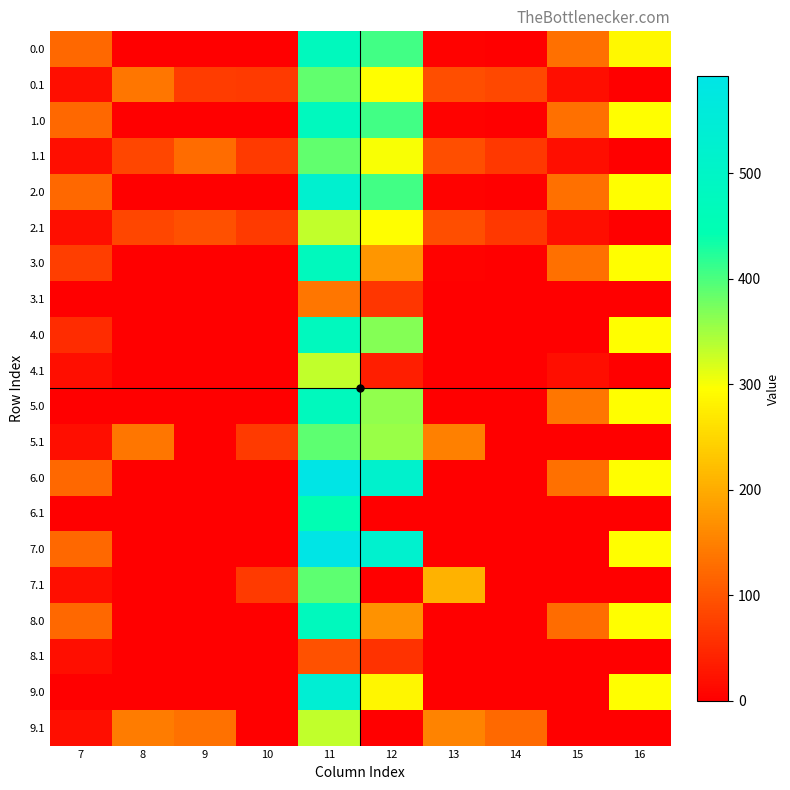

Reading left to right, transcribe all the data shown in this chart.

0.0: 7=120.6	8=1.6	9=0.0	10=0.0	11=475.1	12=407.0	13=3.9	14=0.0	15=130.3	16=288.5
0.1: 7=17.7	8=137.3	9=70.7	10=68.2	11=386.3	12=296.0	13=91.1	14=84.8	15=17.3	16=0.0
1.0: 7=120.6	8=1.6	9=0.0	10=0.0	11=477.0	12=407.0	13=3.9	14=0.0	15=130.3	16=294.5
1.1: 7=17.7	8=82.3	9=125.7	10=68.2	11=386.3	12=300.7	13=91.1	14=65.2	15=17.3	16=0.0
2.0: 7=120.6	8=1.6	9=0.0	10=0.0	11=525.8	12=407.0	13=3.9	14=0.0	15=130.3	16=294.5
2.1: 7=17.7	8=82.3	9=93.8	10=68.2	11=331.3	12=296.0	13=91.1	14=65.2	15=17.3	16=0.0
3.0: 7=73.3	8=1.6	9=0.0	10=0.0	11=475.1	12=174.0	13=3.9	14=0.0	15=130.3	16=294.5
3.1: 7=0.0	8=0.0	9=0.0	10=0.0	11=138.7	12=63.0	13=0.0	14=0.0	15=0.0	16=0.0
4.0: 7=52.5	8=0.0	9=0.0	10=0.0	11=478.7	12=365.6	13=0.0	14=0.0	15=0.0	16=294.5
4.1: 7=17.7	8=0.0	9=0.0	10=0.0	11=331.3	12=37.0	13=0.0	14=0.0	15=17.3	16=0.0
5.0: 7=0.0	8=0.0	9=0.0	10=0.0	11=475.1	12=359.1	13=0.0	14=0.0	15=137.5	16=294.5
5.1: 7=17.7	8=137.7	9=0.0	10=68.2	11=389.3	12=354.0	13=149.1	14=0.0	15=0.0	16=0.0
6.0: 7=120.6	8=0.0	9=0.0	10=0.0	11=592.1	12=518.6	13=0.0	14=0.0	15=130.3	16=294.5
6.1: 7=0.0	8=0.0	9=0.0	10=0.0	11=448.3	12=0.0	13=0.0	14=0.0	15=0.0	16=0.0
7.0: 7=120.6	8=0.0	9=0.0	10=0.0	11=592.1	12=524.0	13=0.0	14=0.0	15=0.0	16=294.5
7.1: 7=17.7	8=0.0	9=0.0	10=68.2	11=388.9	12=0.0	13=208.1	14=0.0	15=0.0	16=0.0
8.0: 7=120.6	8=0.0	9=0.0	10=0.0	11=475.1	12=171.0	13=0.0	14=0.0	15=125.1	16=294.5
8.1: 7=17.7	8=0.0	9=0.0	10=0.0	11=95.3	12=60.0	13=0.0	14=0.0	15=0.0	16=0.0
9.0: 7=0.0	8=0.0	9=0.0	10=0.0	11=537.1	12=286.1	13=0.0	14=0.0	15=0.0	16=294.5
9.1: 7=17.7	8=144.3	9=132.7	10=0.0	11=331.3	12=0.0	13=153.1	14=124.7	15=0.0	16=0.0